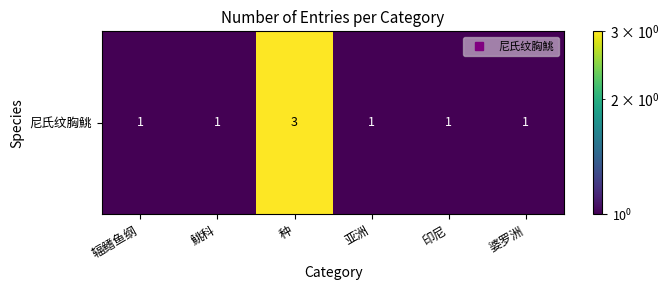

Approximately how many times larger is the value at 亚洲 compared to 婆罗洲?

1.0